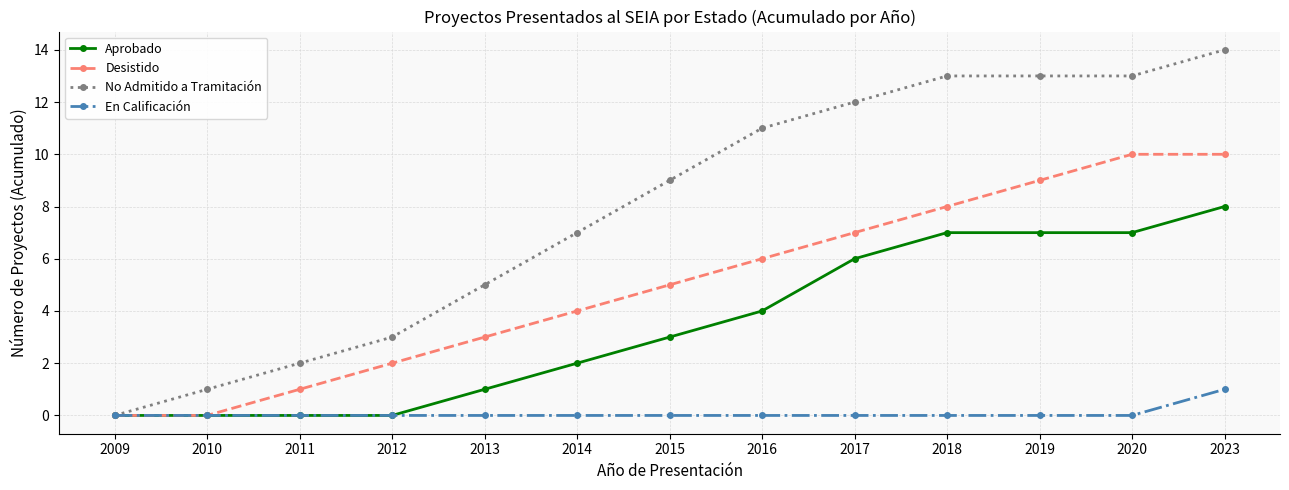

Is this an area chart (filled region under the line)?

No